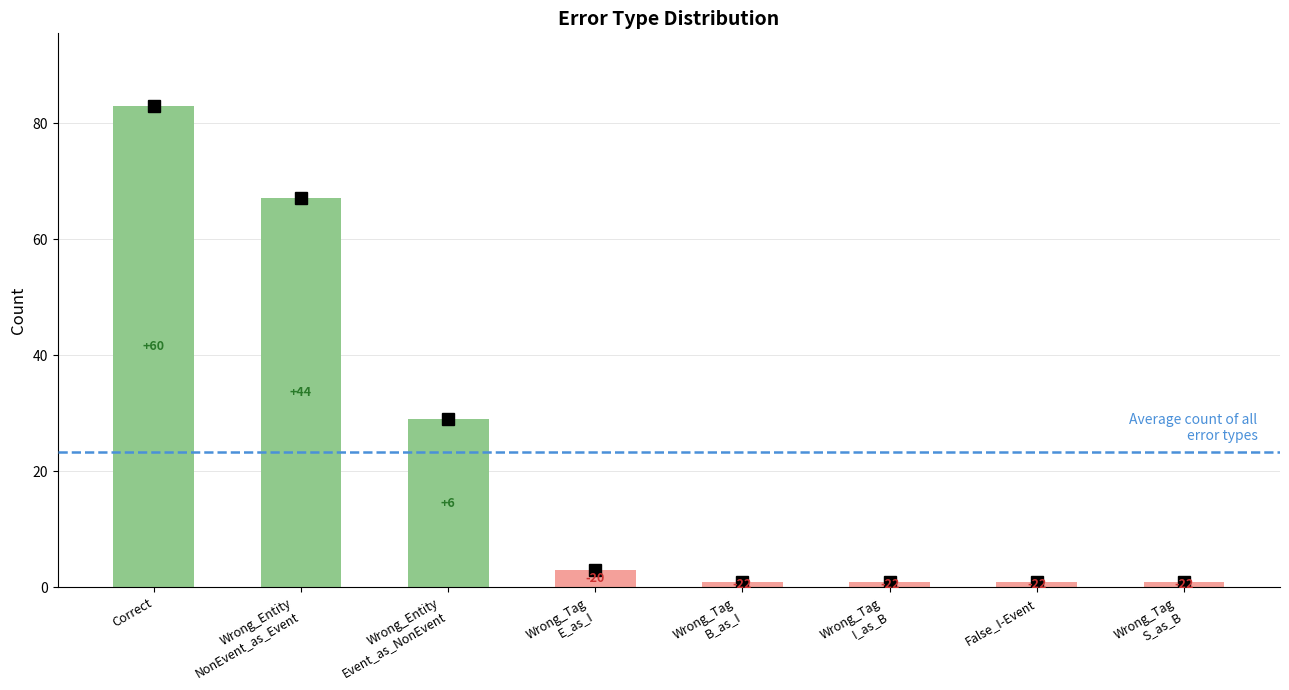

What is the difference between the maximum and minimum values?

82